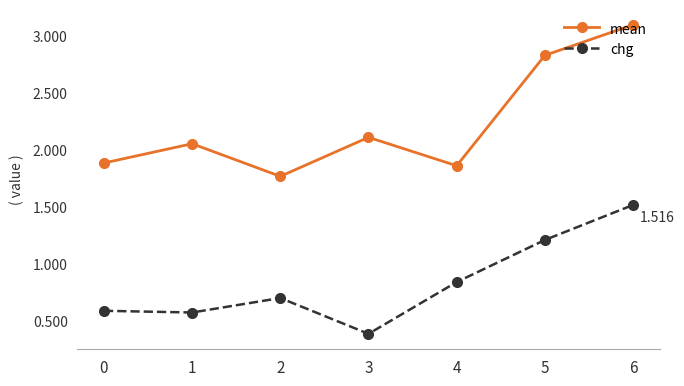

Is the value of mean at 3 greater than the value of chg at 0?

Yes